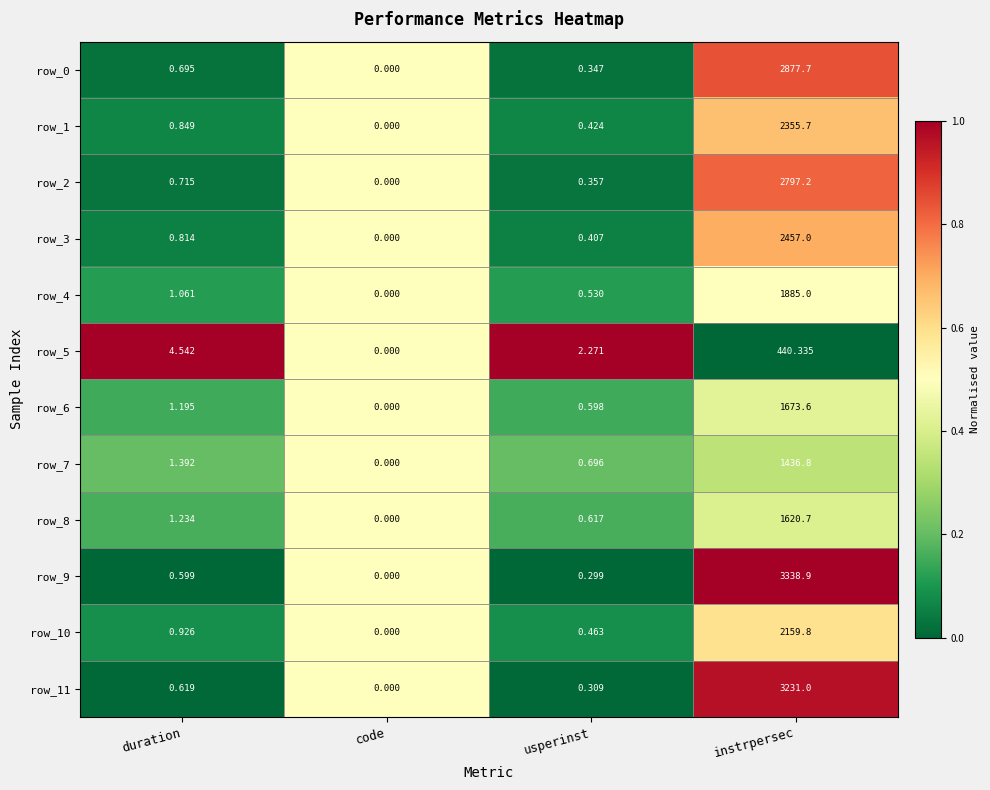

Which category has the lowest value in the row_0 series?

code